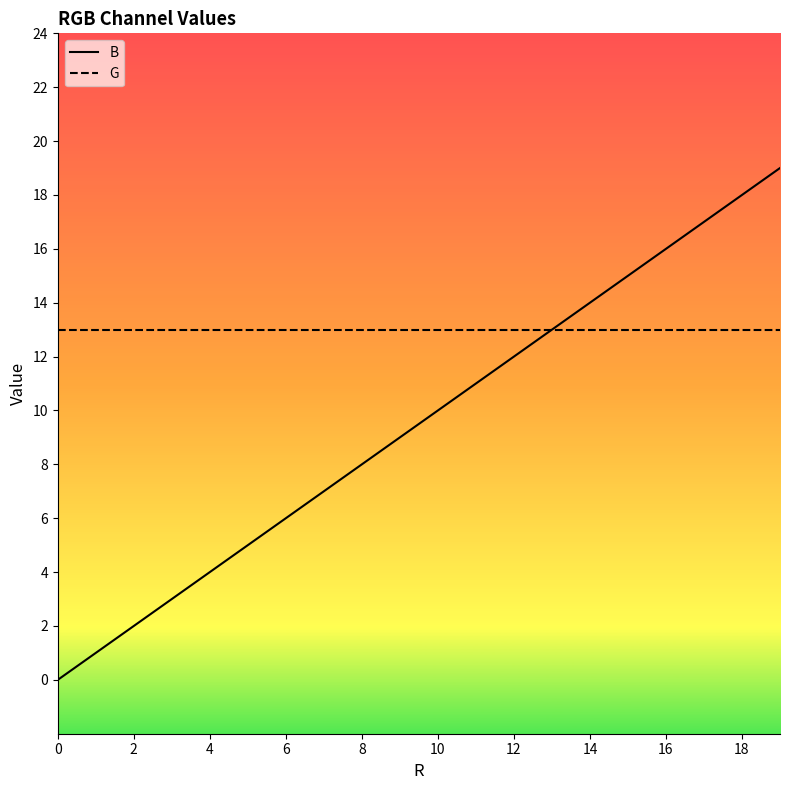

At which category is the sum across all series the highest?

19